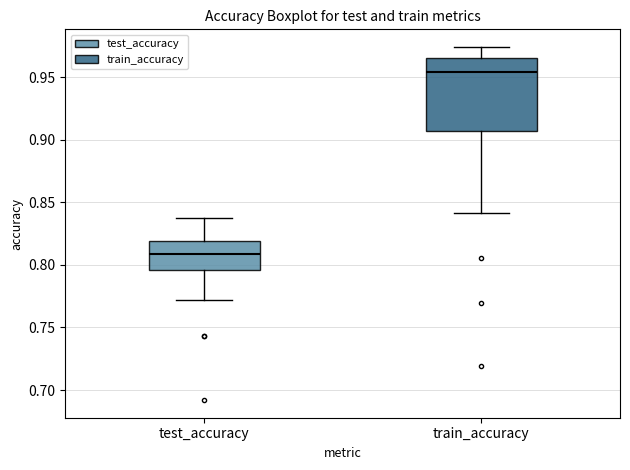

Which box's median line is the highest?

train_accuracy